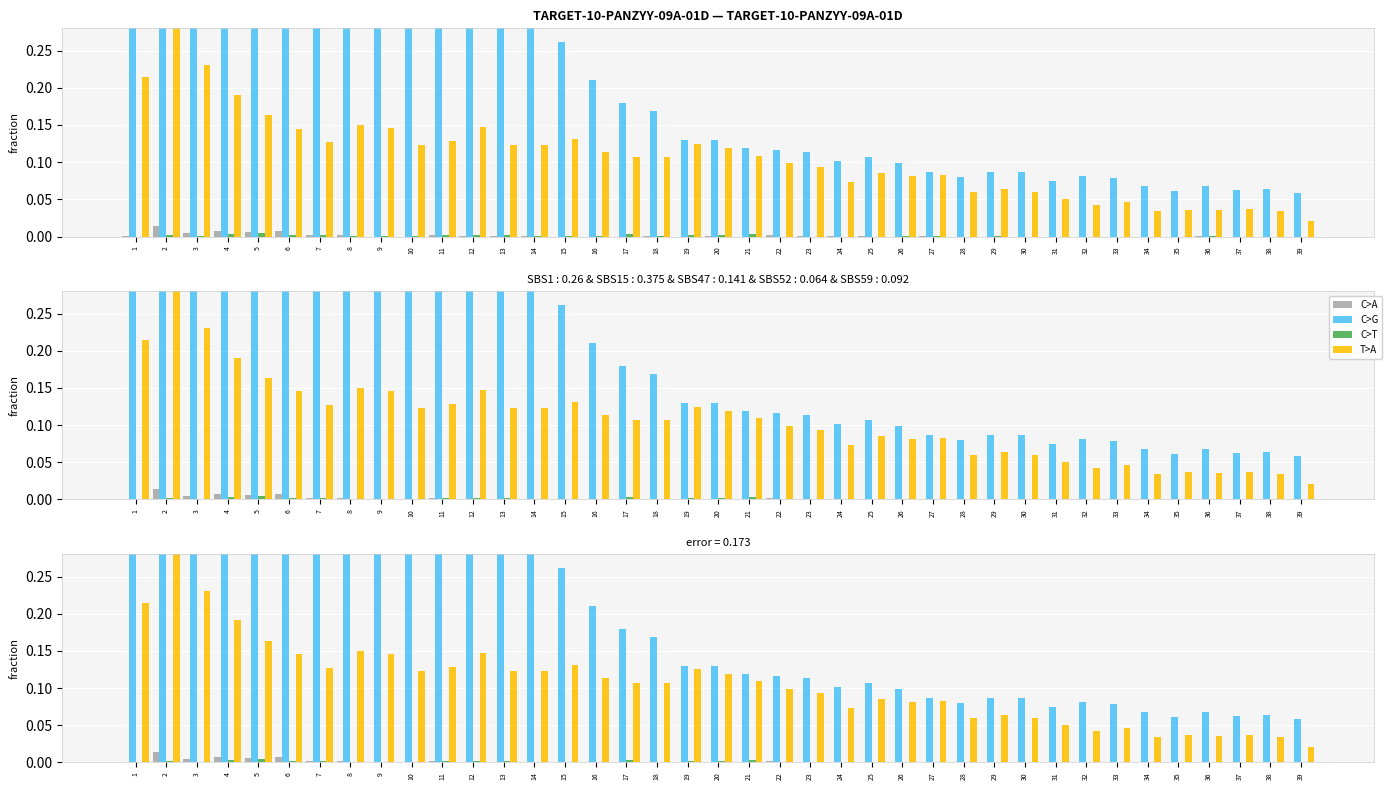

The value of C>G at 16 is 0.1. True or false?

False